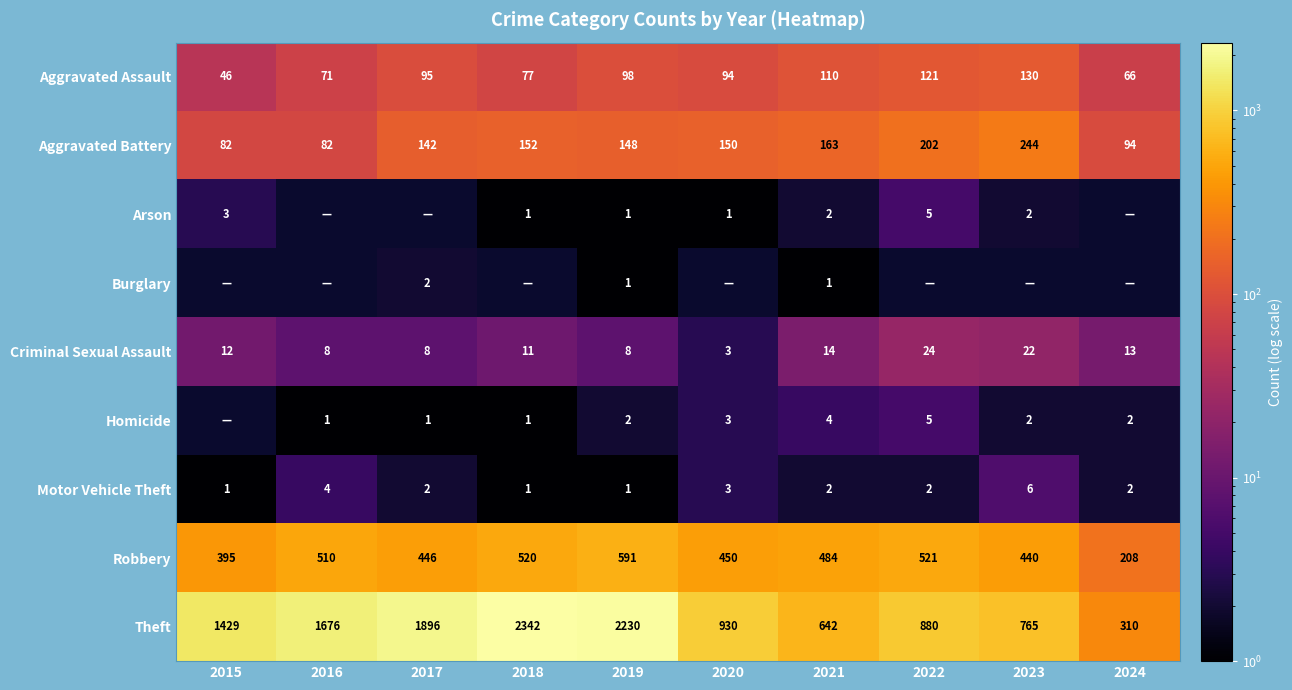

Read the Robbery value at 2021.

484